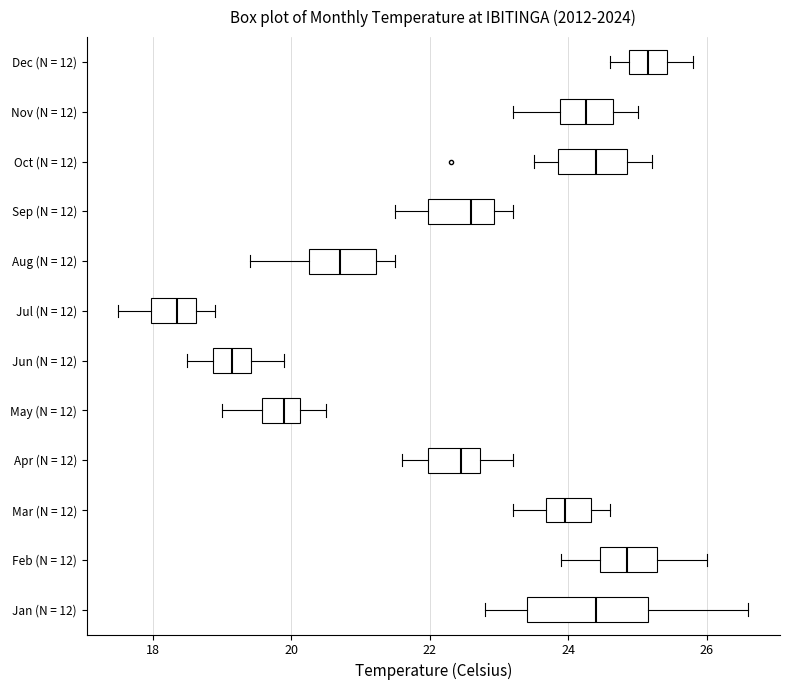

Where does the left whisker of the box for Apr (N = 12) end on the x-axis? The values are not printed on the chart, so give them approximately, as read against the axis.

21.6